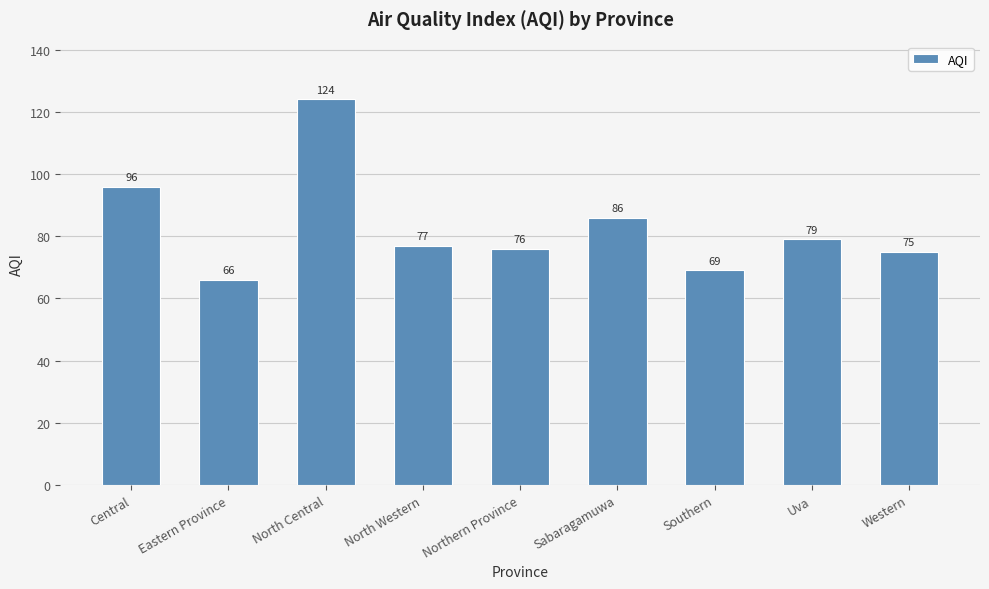

Reading left to right, extract all data points from this chart.

Central=96	Eastern Province=66	North Central=124	North Western=77	Northern Province=76	Sabaragamuwa=86	Southern=69	Uva=79	Western=75